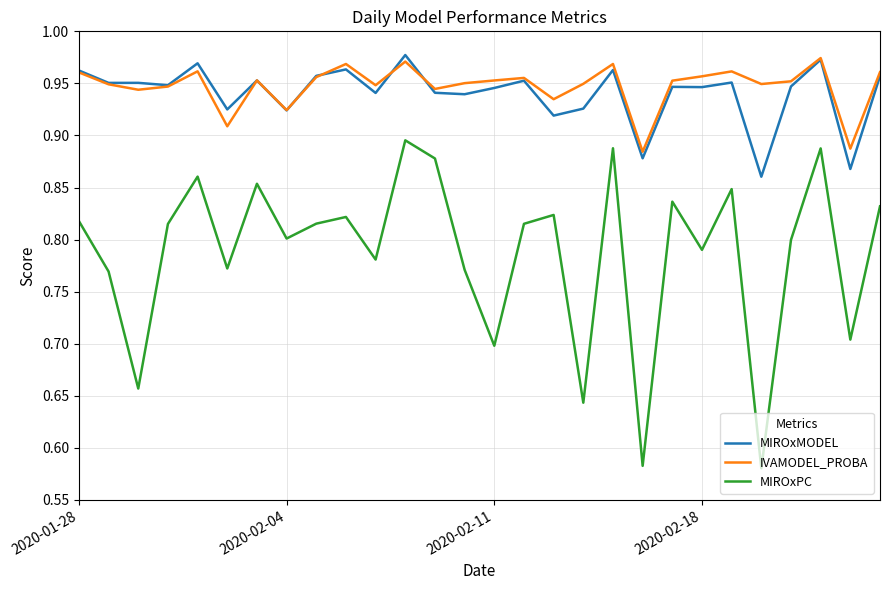

True or false: IVAMODEL_PROBA and MIROxPC intersect in this chart.

False